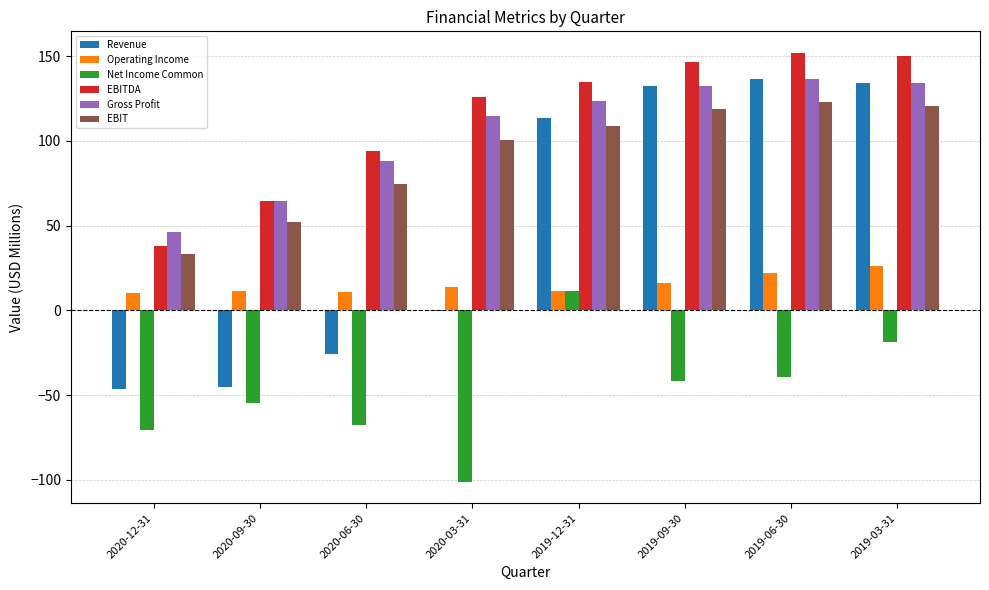

The value of Gross Profit at 2019-12-31 is 176.0. True or false?

False